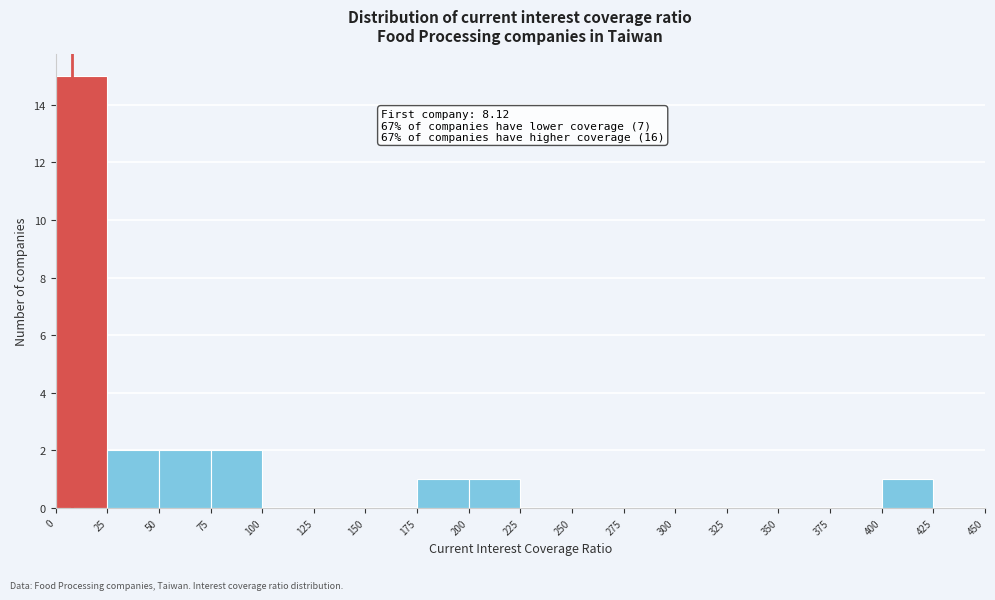

Which range on the x-axis has the tallest bar?

0 to 25